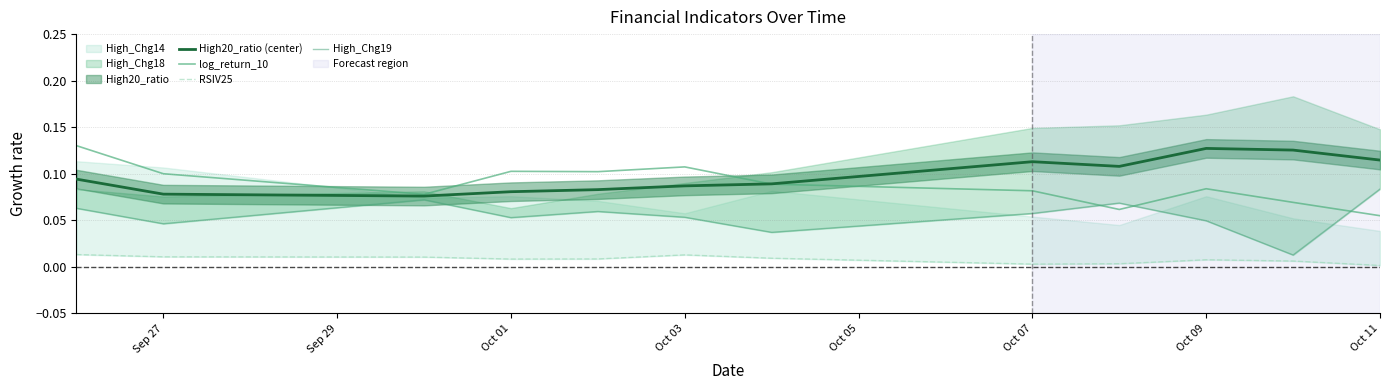

Rank the series by their maximum value, from lowest to highest.

RSIV25, High_Chg19, High20_ratio (center), log_return_10